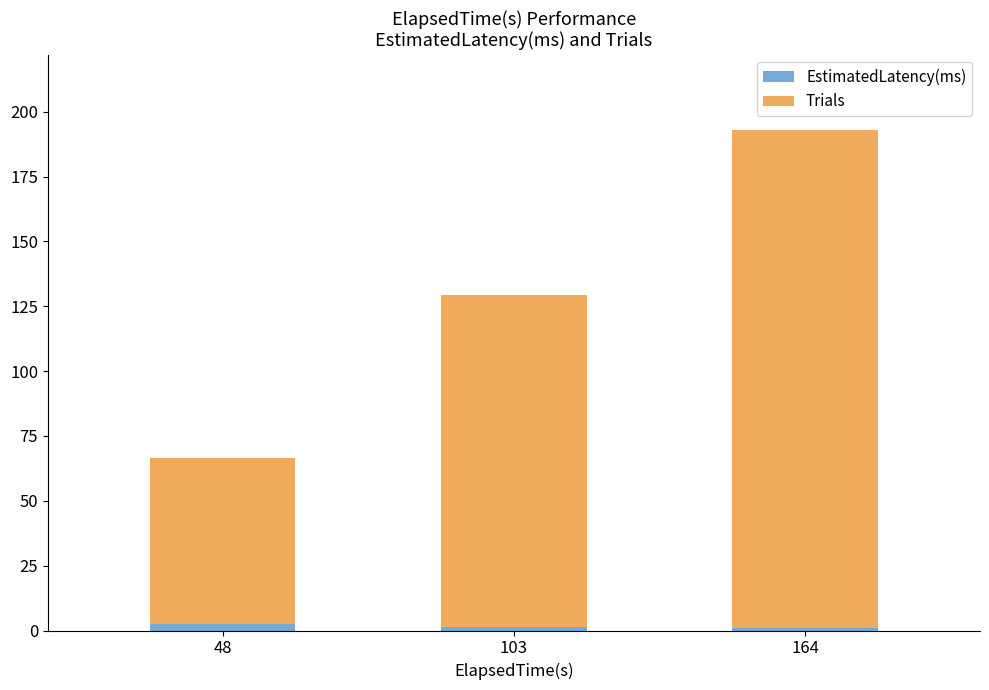

Is it true that EstimatedLatency(ms) equals 1.4 at 103?

True